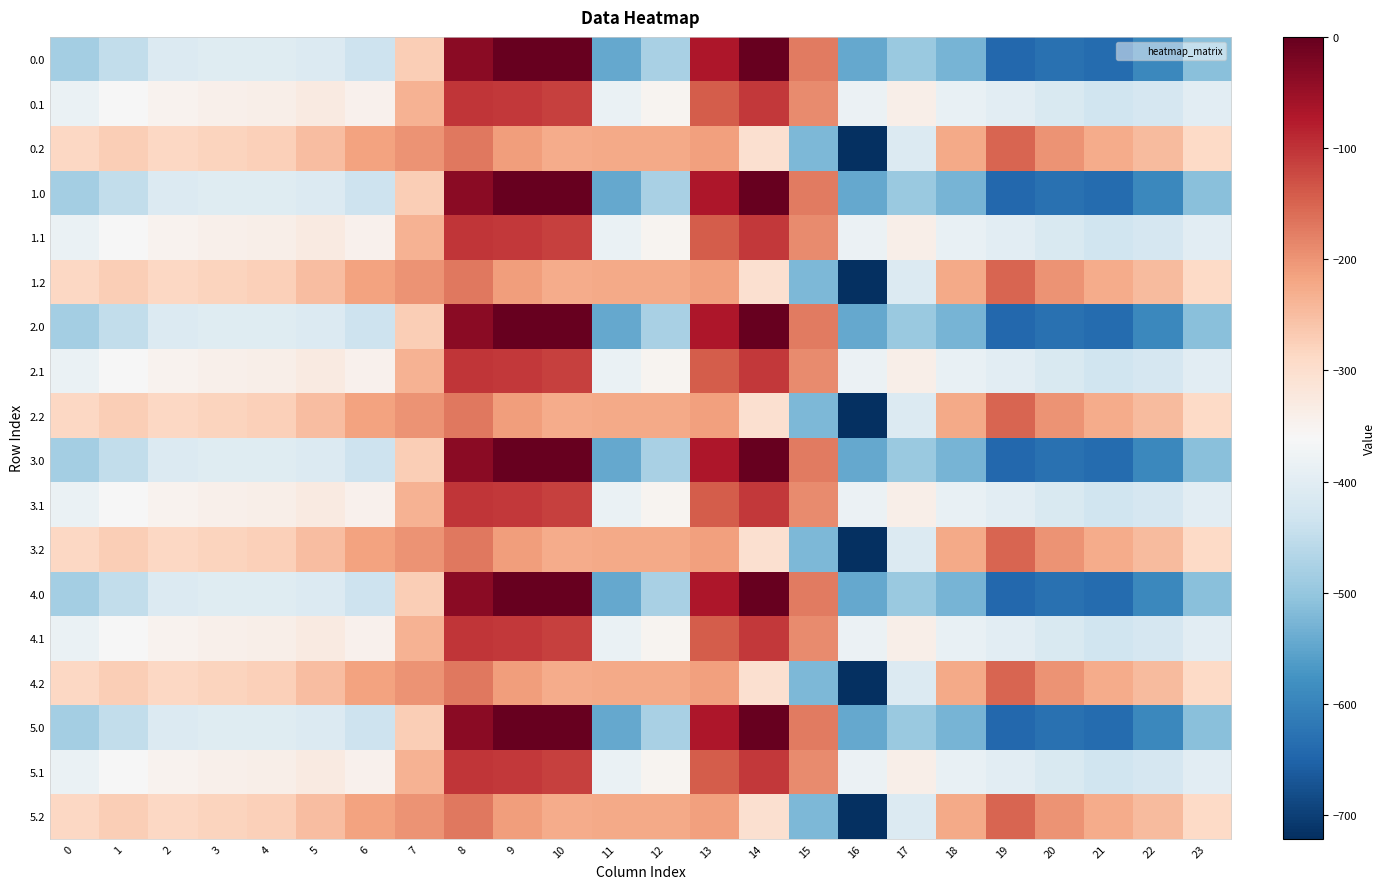

Reading left to right, transcribe all the data shown in this chart.

0.0: 0=-482.0	1=-449.5	2=-410.3	3=-404.4	4=-404.9	5=-410.8	6=-435.0	7=-270.7	8=-35.0	9=0.0	10=0.0	11=-544.3	12=-477.2	13=-70.2	14=-0.3	15=-172.8	16=-545.4	17=-493.8	18=-529.6	19=-644.5	20=-629.9	21=-638.4	22=-592.3	23=-511.3
0.1: 0=-384.6	1=-361.1	2=-347.9	3=-342.7	4=-339.6	5=-329.5	6=-345.2	7=-234.9	8=-102.3	9=-104.8	10=-114.0	11=-384.7	12=-350.8	13=-141.2	14=-105.5	15=-190.4	16=-380.5	17=-340.1	18=-388.5	19=-399.7	20=-414.5	21=-432.4	22=-419.9	23=-399.4
0.2: 0=-287.1	1=-272.7	2=-285.5	3=-281.0	4=-274.4	5=-248.1	6=-216.4	7=-199.0	8=-169.5	9=-209.6	10=-228.0	11=-225.2	12=-224.3	13=-212.2	14=-301.9	15=-522.2	16=-721.2	17=-409.5	18=-223.1	19=-151.1	20=-199.2	21=-226.4	22=-247.4	23=-287.5
1.0: 0=-482.0	1=-449.5	2=-410.3	3=-404.4	4=-404.9	5=-410.8	6=-435.0	7=-270.7	8=-35.0	9=0.0	10=0.0	11=-544.3	12=-477.2	13=-70.2	14=-0.3	15=-172.8	16=-545.4	17=-493.8	18=-529.6	19=-644.5	20=-629.9	21=-638.4	22=-592.3	23=-511.3
1.1: 0=-384.6	1=-361.1	2=-347.9	3=-342.7	4=-339.6	5=-329.5	6=-345.2	7=-234.9	8=-102.3	9=-104.8	10=-114.0	11=-384.7	12=-350.8	13=-141.2	14=-105.5	15=-190.4	16=-380.5	17=-340.1	18=-388.5	19=-399.7	20=-414.5	21=-432.4	22=-419.9	23=-399.4
1.2: 0=-287.1	1=-272.7	2=-285.5	3=-281.0	4=-274.4	5=-248.1	6=-216.4	7=-199.0	8=-169.5	9=-209.6	10=-228.0	11=-225.2	12=-224.3	13=-212.2	14=-301.9	15=-522.2	16=-721.2	17=-409.5	18=-223.1	19=-151.1	20=-199.2	21=-226.4	22=-247.4	23=-287.5
2.0: 0=-482.0	1=-449.5	2=-410.3	3=-404.4	4=-404.9	5=-410.8	6=-435.0	7=-270.7	8=-35.0	9=0.0	10=0.0	11=-544.3	12=-477.2	13=-70.2	14=-0.3	15=-172.8	16=-545.4	17=-493.8	18=-529.6	19=-644.5	20=-629.9	21=-638.4	22=-592.3	23=-511.3
2.1: 0=-384.6	1=-361.1	2=-347.9	3=-342.7	4=-339.6	5=-329.5	6=-345.2	7=-234.9	8=-102.3	9=-104.8	10=-114.0	11=-384.7	12=-350.8	13=-141.2	14=-105.5	15=-190.4	16=-380.5	17=-340.1	18=-388.5	19=-399.7	20=-414.5	21=-432.4	22=-419.9	23=-399.4
2.2: 0=-287.1	1=-272.7	2=-285.5	3=-281.0	4=-274.4	5=-248.1	6=-216.4	7=-199.0	8=-169.5	9=-209.6	10=-228.0	11=-225.2	12=-224.3	13=-212.2	14=-301.9	15=-522.2	16=-721.2	17=-409.5	18=-223.1	19=-151.1	20=-199.2	21=-226.4	22=-247.4	23=-287.5
3.0: 0=-482.0	1=-449.5	2=-410.3	3=-404.4	4=-404.9	5=-410.8	6=-435.0	7=-270.7	8=-35.0	9=0.0	10=0.0	11=-544.3	12=-477.2	13=-70.2	14=-0.3	15=-172.8	16=-545.4	17=-493.8	18=-529.6	19=-644.5	20=-629.9	21=-638.4	22=-592.3	23=-511.3
3.1: 0=-384.6	1=-361.1	2=-347.9	3=-342.7	4=-339.6	5=-329.5	6=-345.2	7=-234.9	8=-102.3	9=-104.8	10=-114.0	11=-384.7	12=-350.8	13=-141.2	14=-105.5	15=-190.4	16=-380.5	17=-340.1	18=-388.5	19=-399.7	20=-414.5	21=-432.4	22=-419.9	23=-399.4
3.2: 0=-287.1	1=-272.7	2=-285.5	3=-281.0	4=-274.4	5=-248.1	6=-216.4	7=-199.0	8=-169.5	9=-209.6	10=-228.0	11=-225.2	12=-224.3	13=-212.2	14=-301.9	15=-522.2	16=-721.2	17=-409.5	18=-223.1	19=-151.1	20=-199.2	21=-226.4	22=-247.4	23=-287.5
4.0: 0=-482.0	1=-449.5	2=-410.3	3=-404.4	4=-404.9	5=-410.8	6=-435.0	7=-270.7	8=-35.0	9=0.0	10=0.0	11=-544.3	12=-477.2	13=-70.2	14=-0.3	15=-172.8	16=-545.4	17=-493.8	18=-529.6	19=-644.5	20=-629.9	21=-638.4	22=-592.3	23=-511.3
4.1: 0=-384.6	1=-361.1	2=-347.9	3=-342.7	4=-339.6	5=-329.5	6=-345.2	7=-234.9	8=-102.3	9=-104.8	10=-114.0	11=-384.7	12=-350.8	13=-141.2	14=-105.5	15=-190.4	16=-380.5	17=-340.1	18=-388.5	19=-399.7	20=-414.5	21=-432.4	22=-419.9	23=-399.4
4.2: 0=-287.1	1=-272.7	2=-285.5	3=-281.0	4=-274.4	5=-248.1	6=-216.4	7=-199.0	8=-169.5	9=-209.6	10=-228.0	11=-225.2	12=-224.3	13=-212.2	14=-301.9	15=-522.2	16=-721.2	17=-409.5	18=-223.1	19=-151.1	20=-199.2	21=-226.4	22=-247.4	23=-287.5
5.0: 0=-482.0	1=-449.5	2=-410.3	3=-404.4	4=-404.9	5=-410.8	6=-435.0	7=-270.7	8=-35.0	9=0.0	10=0.0	11=-544.3	12=-477.2	13=-70.2	14=-0.3	15=-172.8	16=-545.4	17=-493.8	18=-529.6	19=-644.5	20=-629.9	21=-638.4	22=-592.3	23=-511.3
5.1: 0=-384.6	1=-361.1	2=-347.9	3=-342.7	4=-339.6	5=-329.5	6=-345.2	7=-234.9	8=-102.3	9=-104.8	10=-114.0	11=-384.7	12=-350.8	13=-141.2	14=-105.5	15=-190.4	16=-380.5	17=-340.1	18=-388.5	19=-399.7	20=-414.5	21=-432.4	22=-419.9	23=-399.4
5.2: 0=-287.1	1=-272.7	2=-285.5	3=-281.0	4=-274.4	5=-248.1	6=-216.4	7=-199.0	8=-169.5	9=-209.6	10=-228.0	11=-225.2	12=-224.3	13=-212.2	14=-301.9	15=-522.2	16=-721.2	17=-409.5	18=-223.1	19=-151.1	20=-199.2	21=-226.4	22=-247.4	23=-287.5